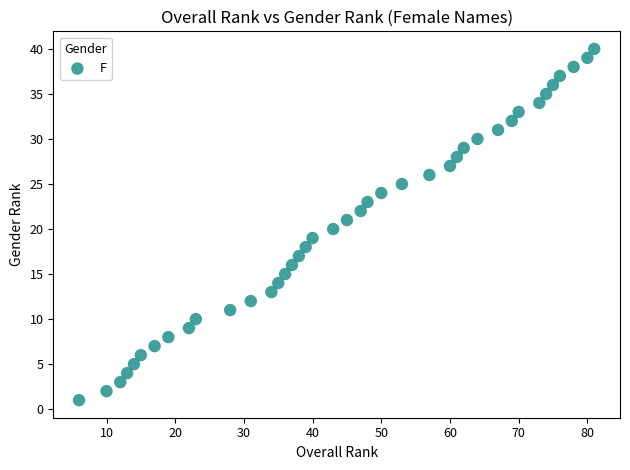

What is the range of X values (max minus min)?

75